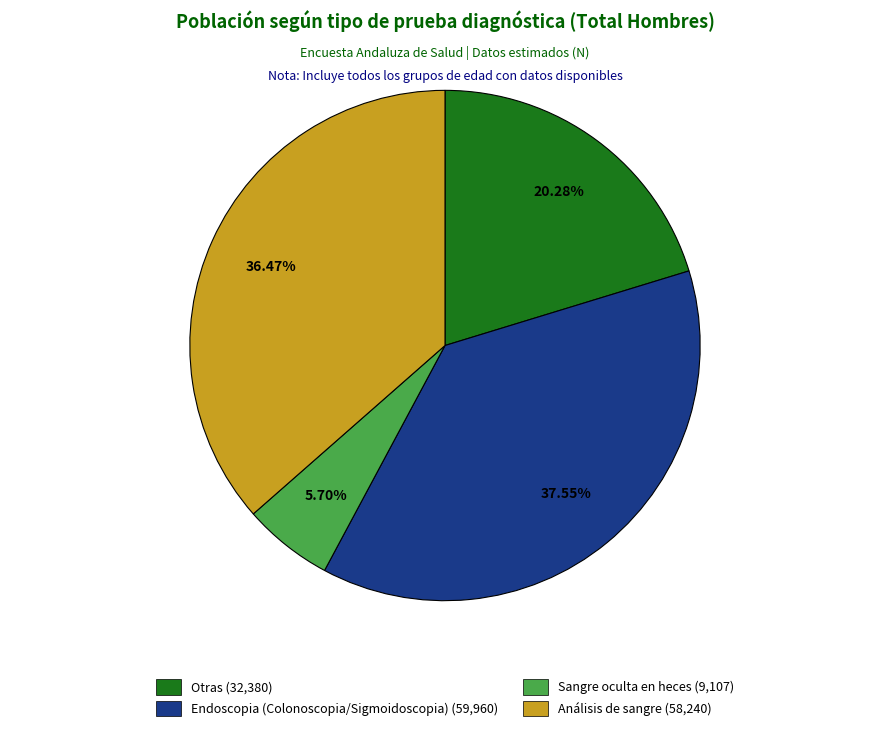

Is Análisis de sangre the majority of the pie?

No